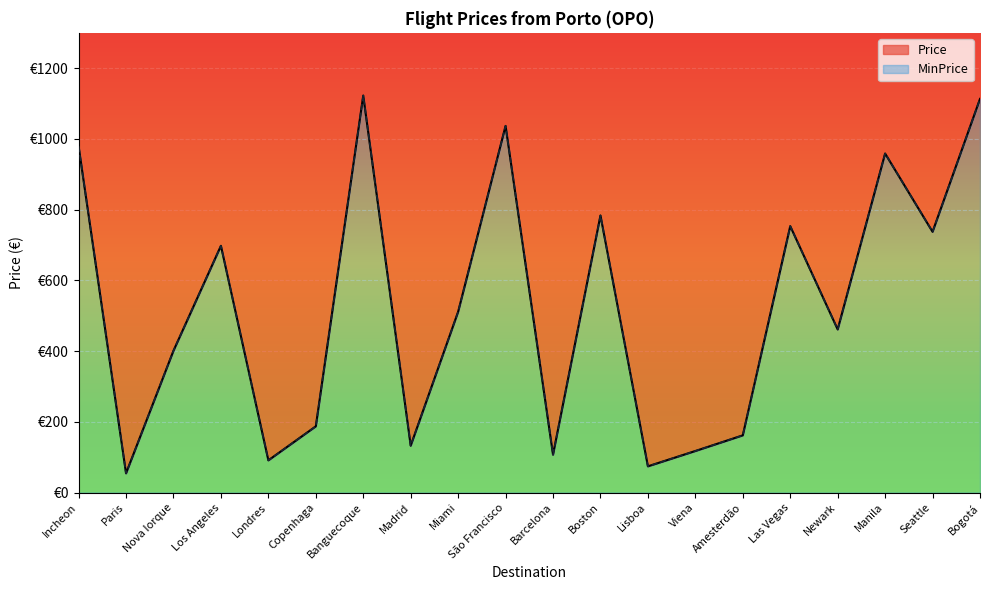

At which label does MinPrice first exceed 511?

Incheon